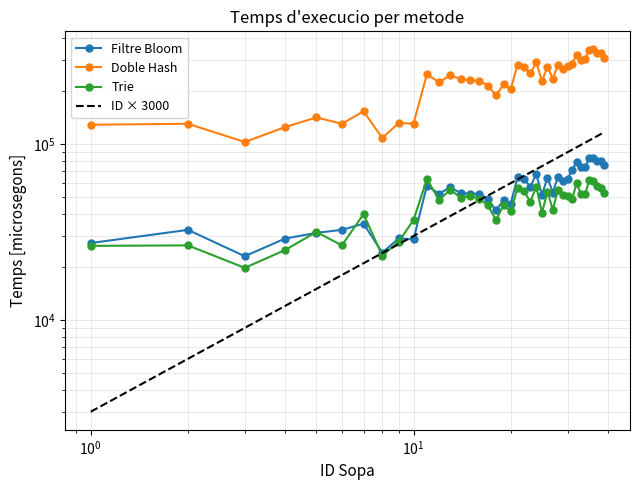

What is the sum of all Doble Hash values?

9077033.0